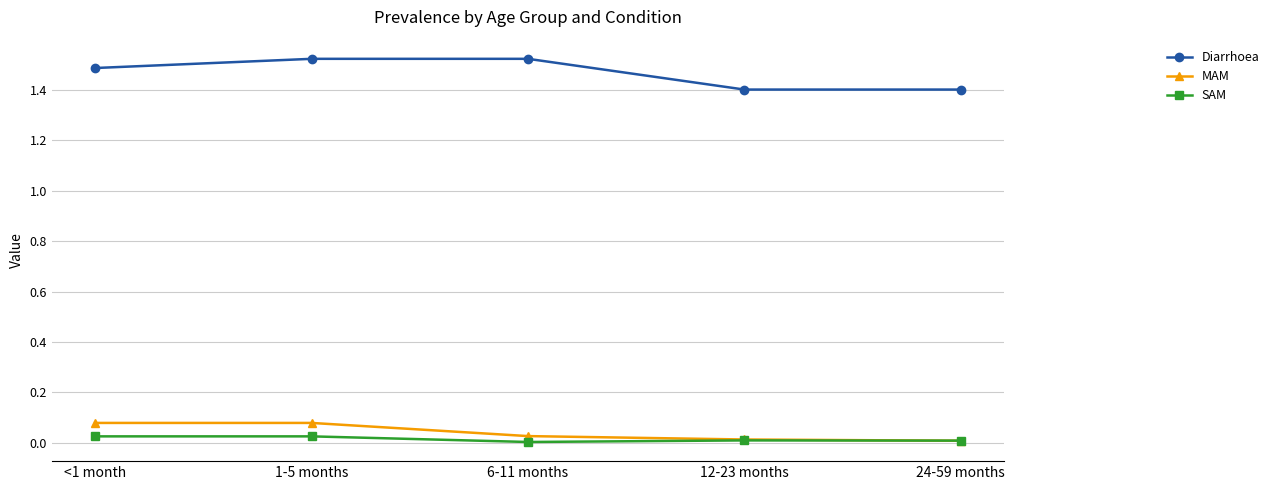

Which series has the largest total across all categories?

Diarrhoea